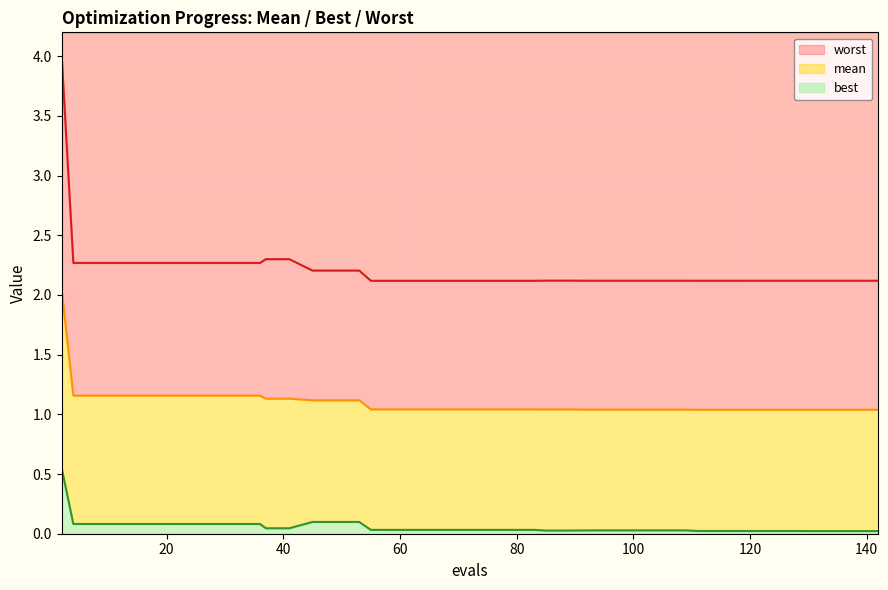

What are all the series names shown in the legend?

mean, best, worst